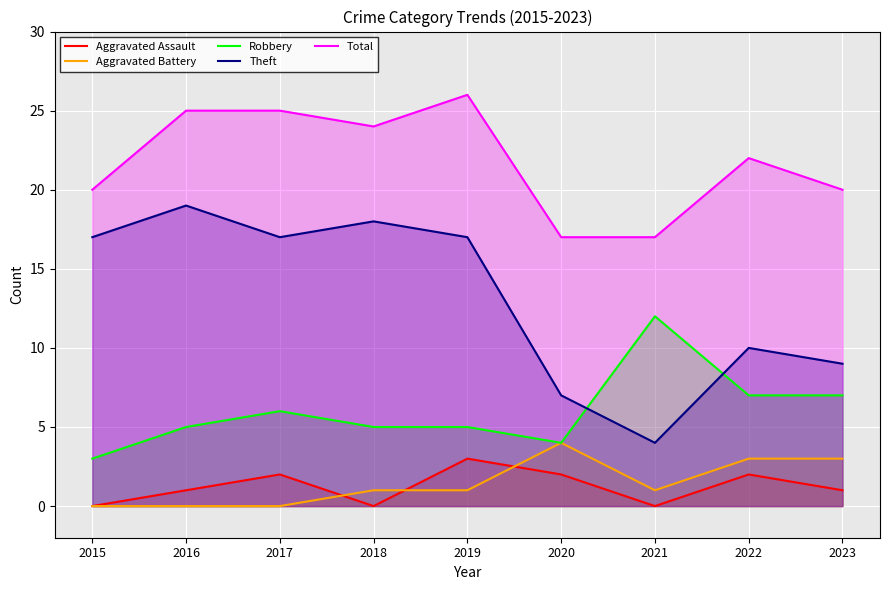

What is the approximate value of Robbery at 2022?

7